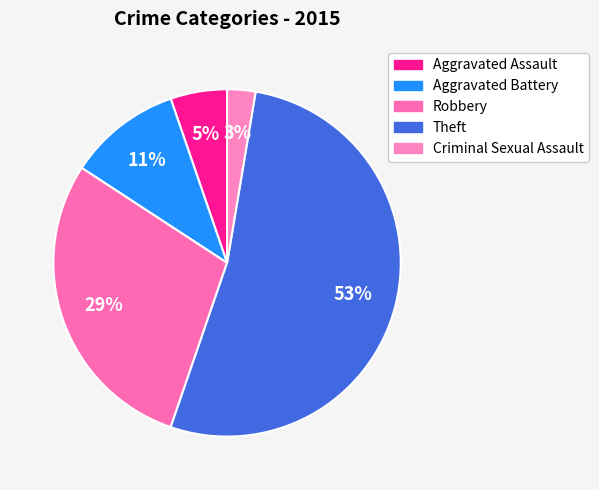

True or false: Criminal Sexual Assault accounts for 9% of the total.

False